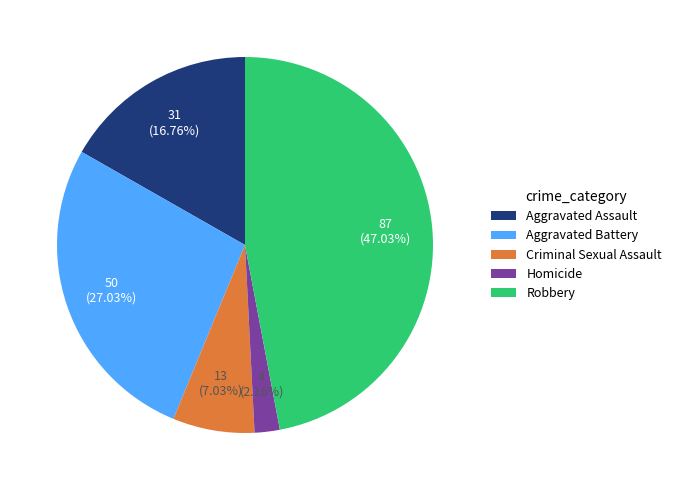

What percentage is NOT represented by Homicide?

97.8%